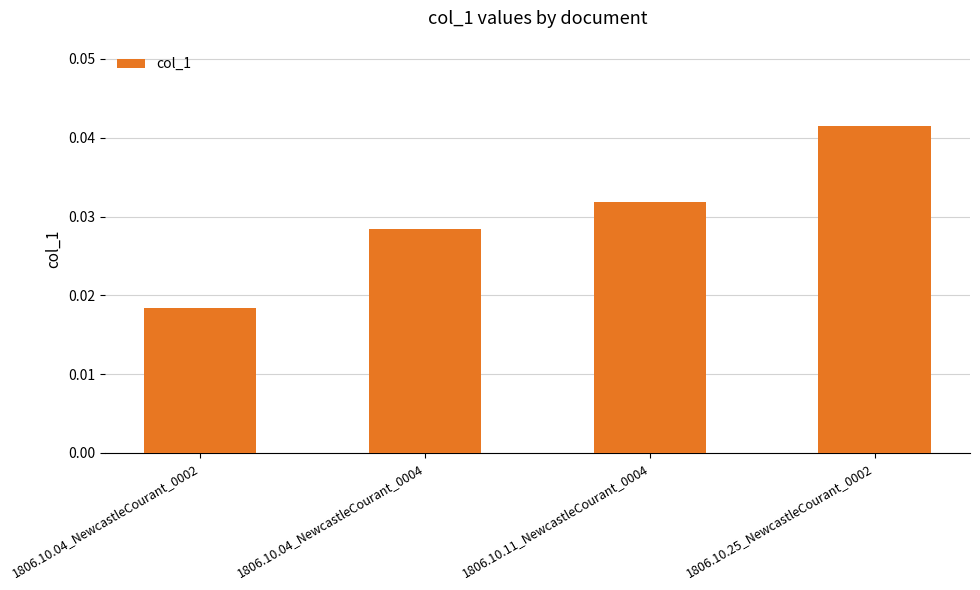

Which category has the highest value across all series?

1806.10.25_NewcastleCourant_0002